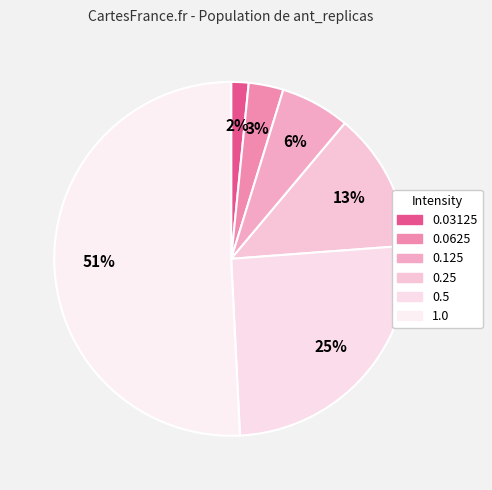

How many slices are in this pie chart?

6